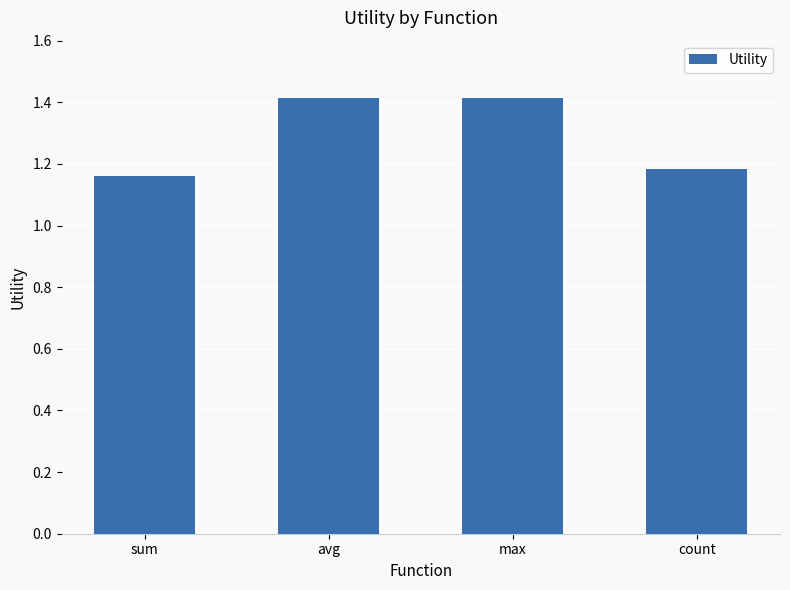

What is the ratio of the value at count to the value at max?

0.8